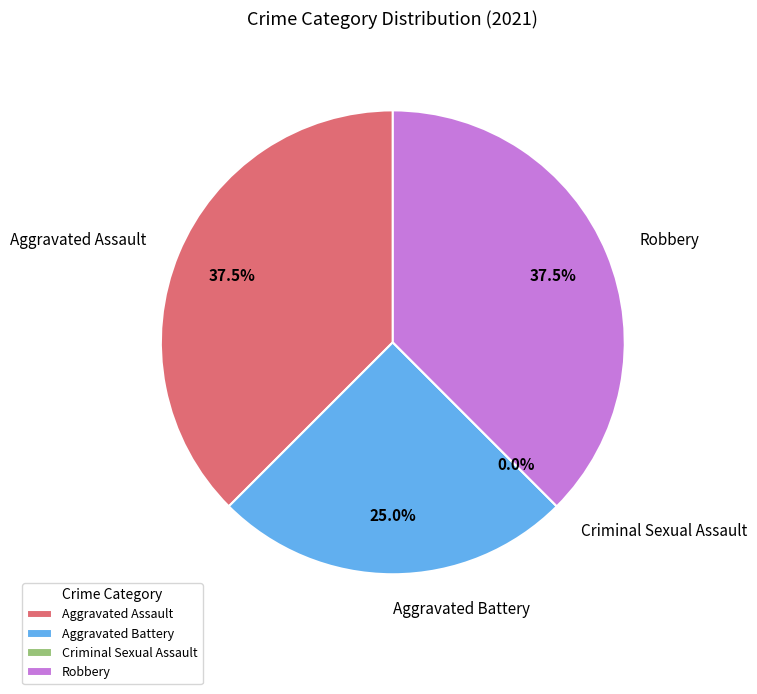

The Aggravated Assault slice represents 38% of the pie. True or false?

True